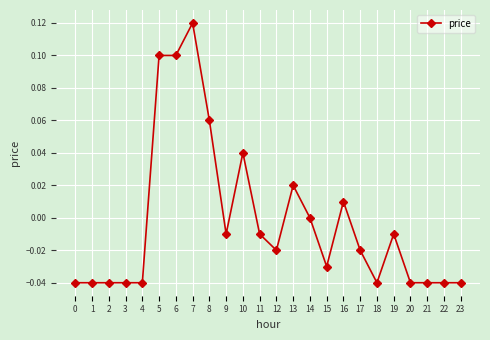

At which label does the data first exceed 0?

5